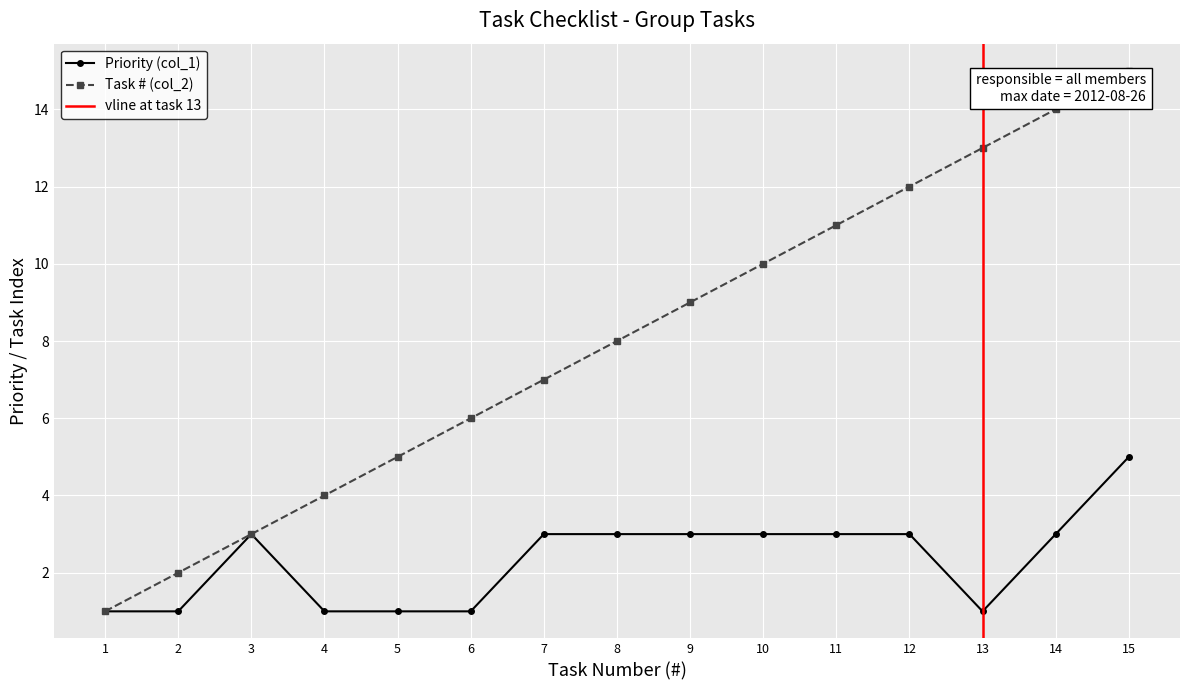

The Task # (col_2) series shows 4 at 15. True or false?

False